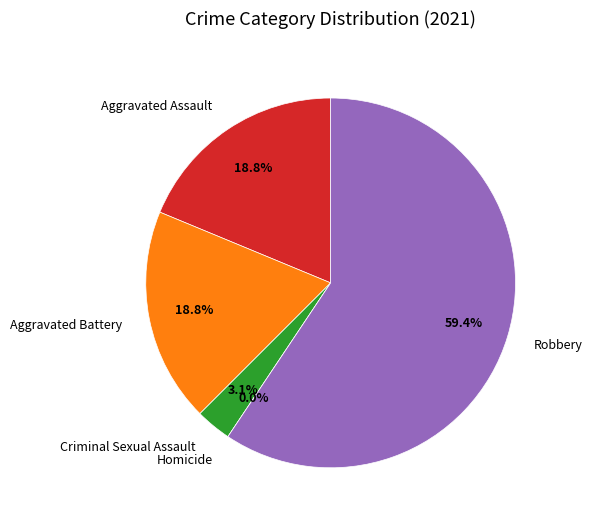

Count the number of slices in the pie.

5